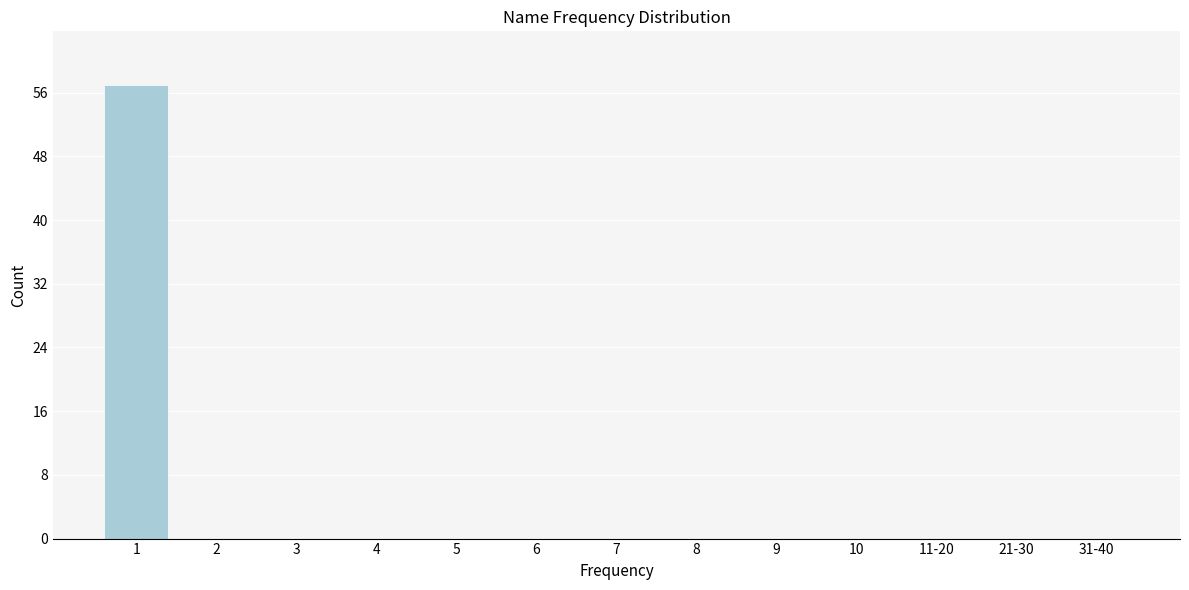

Reading left to right, what are all the values shown in this chart?

1=57	2=0	3=0	4=0	5=0	6=0	7=0	8=0	9=0	10=0	11-20=0	21-30=0	31-40=0